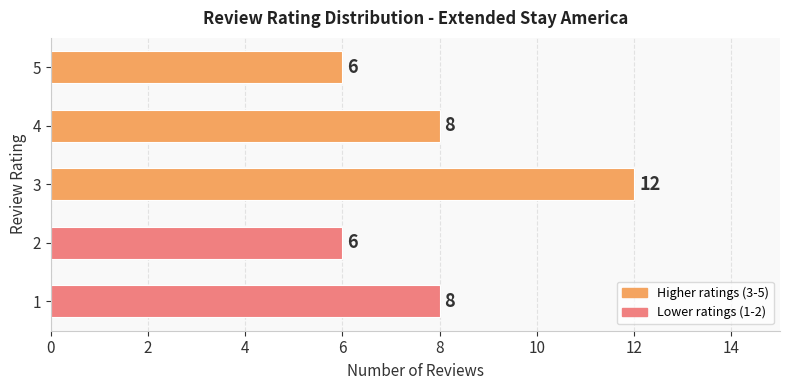

What is the average value?

8